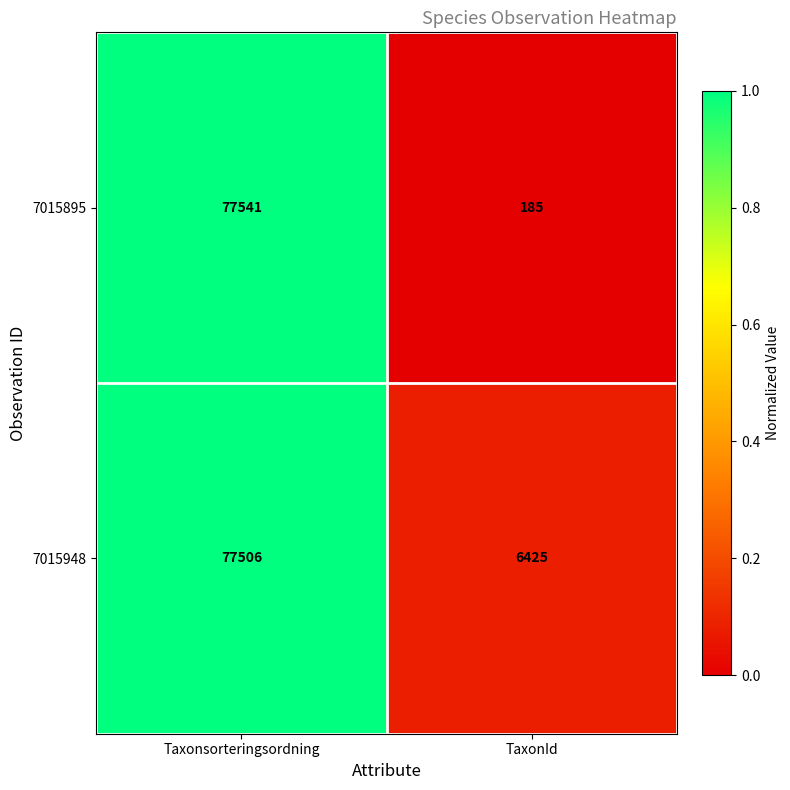

How many distinct data groups are displayed?

2